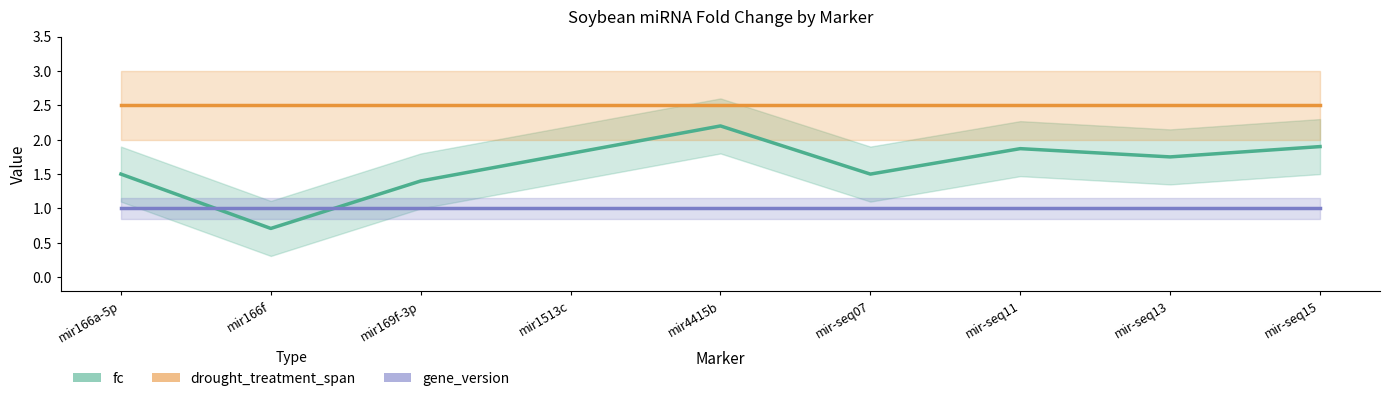

What position from the right is mir169f-3p?

7